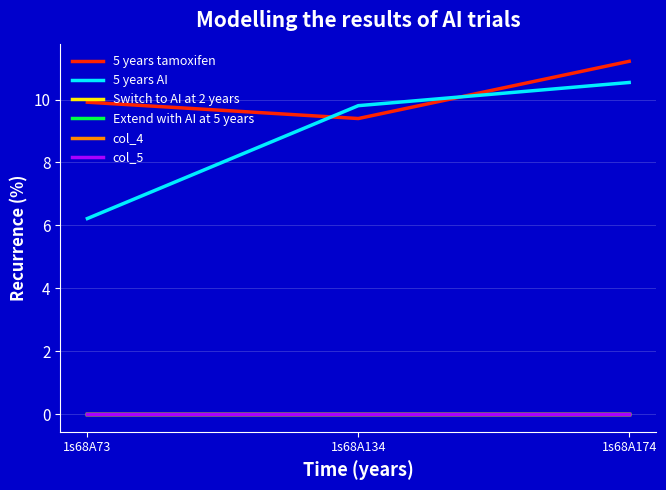

How many 5 years tamoxifen values are between 9 and 11?

2